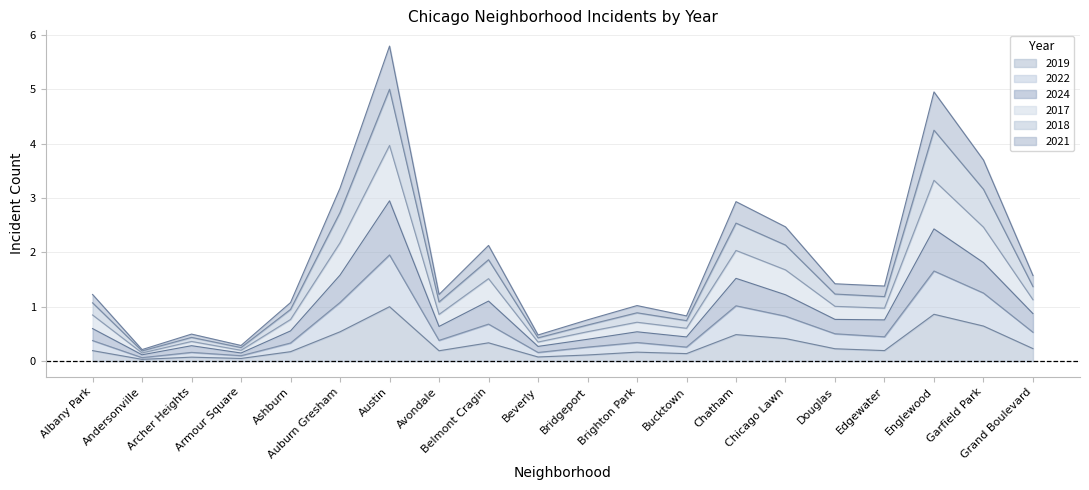

At which category is the sum across all series the highest?

Austin